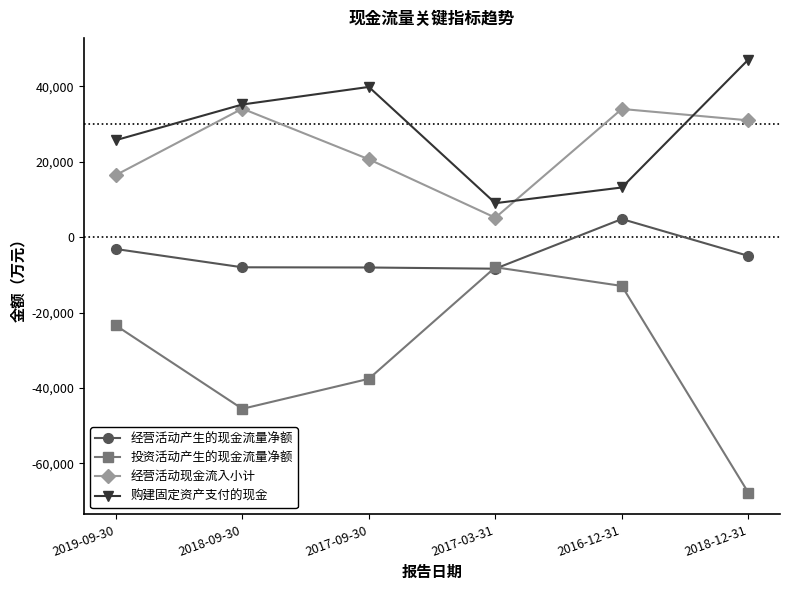

Does the chart have visible grid lines?

No